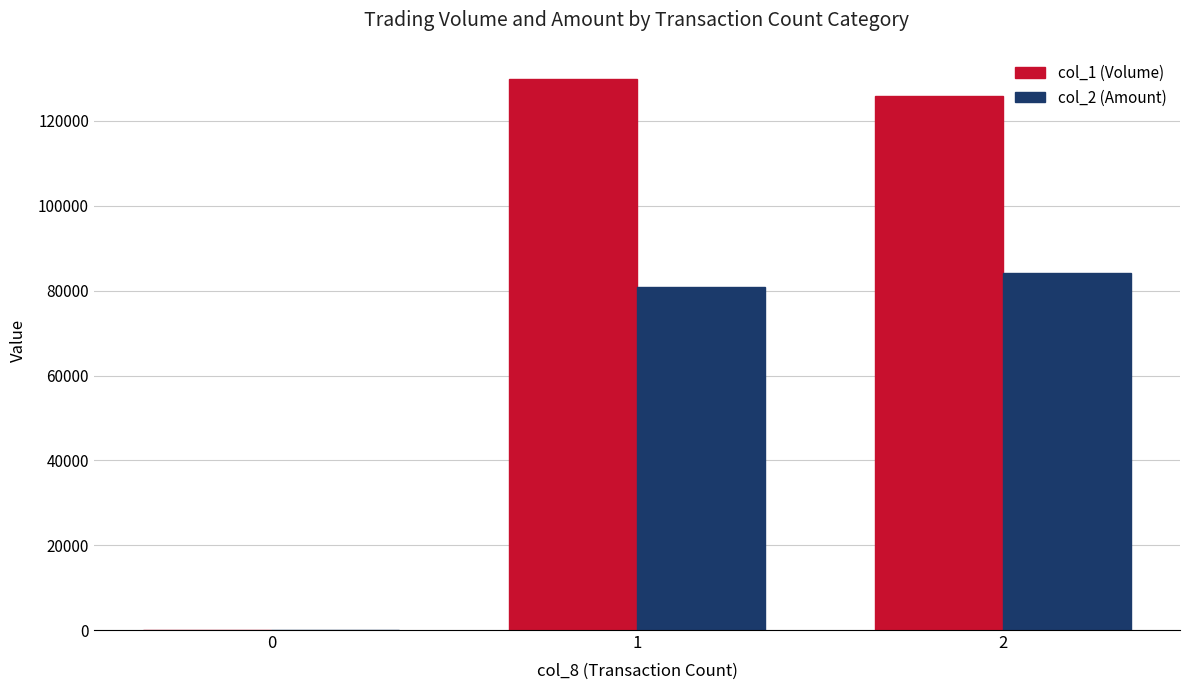

What is the total value across all series at 2?

210200